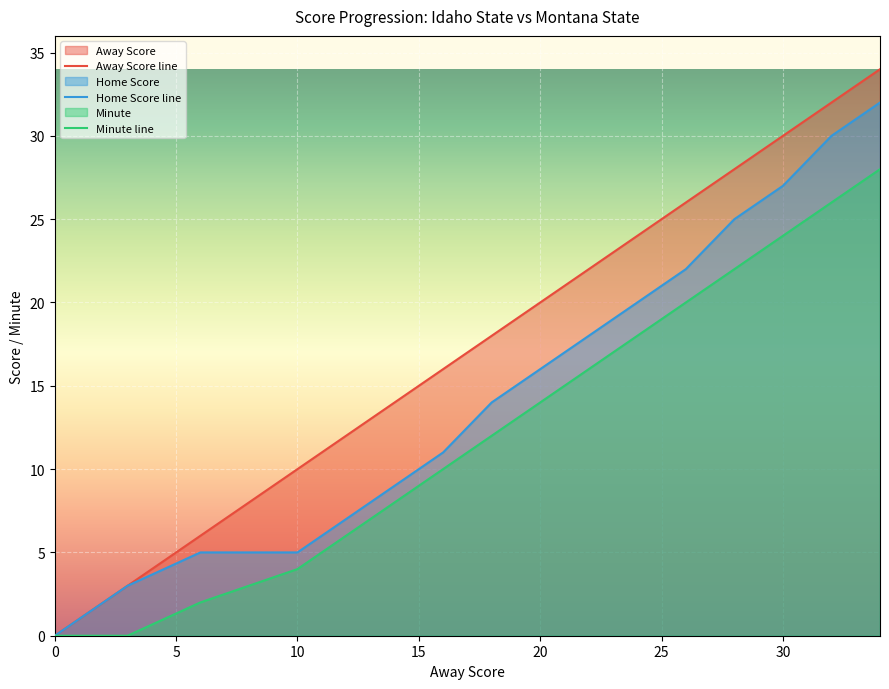

What is the value of the Minute point at the 12th from the left?

18